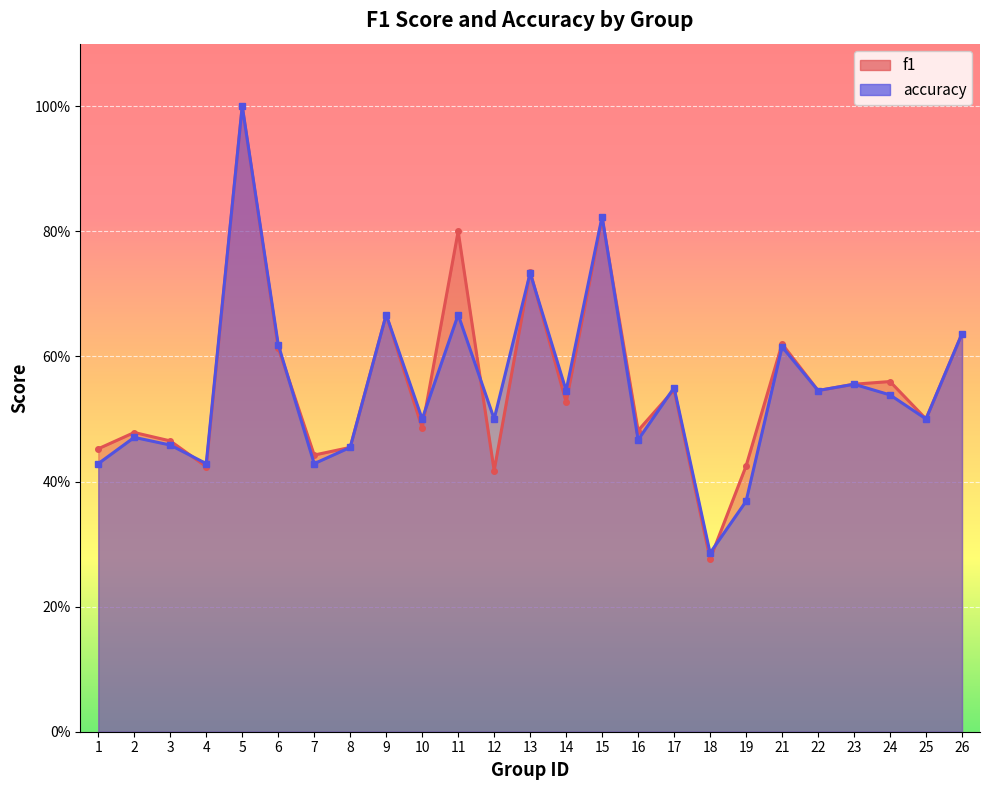

Rank the categories by accuracy value from lowest to highest.

18, 19, 1, 4, 7, 8, 3, 16, 2, 10, 12, 25, 24, 14, 22, 17, 23, 21, 6, 26, 9, 11, 13, 15, 5